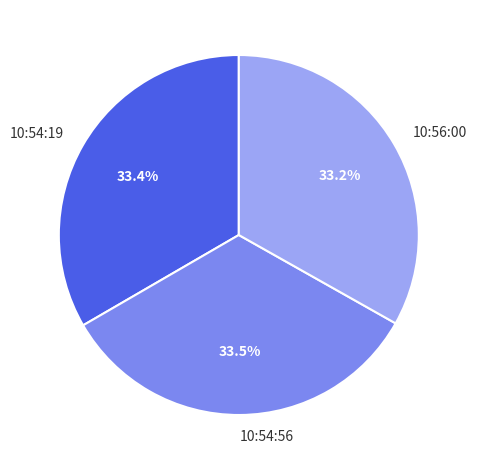

Does 10:54:56 account for over 50% of the chart?

No